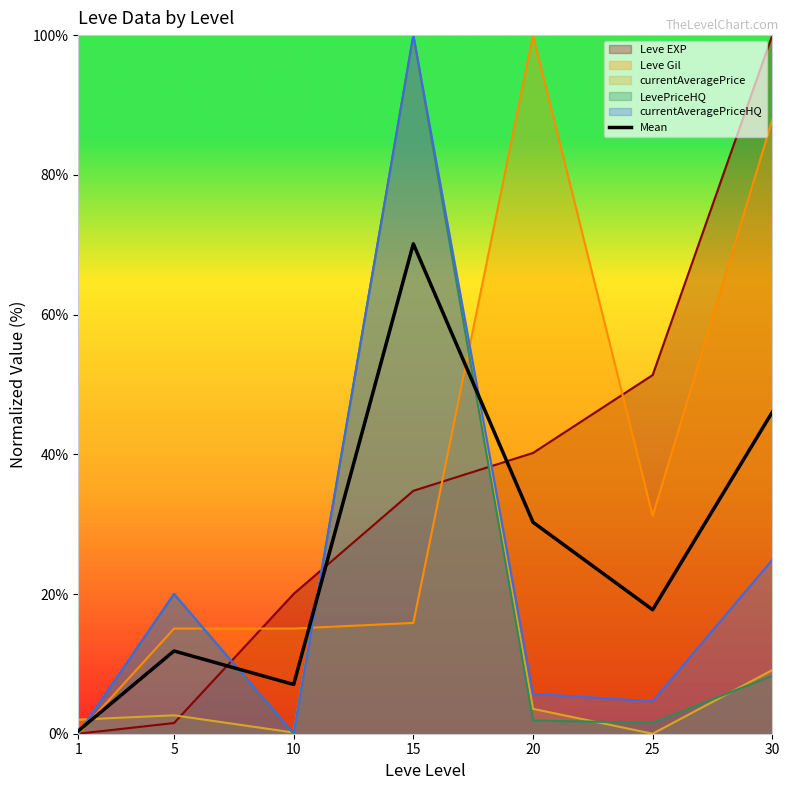

How many lines are shown in the chart?

6